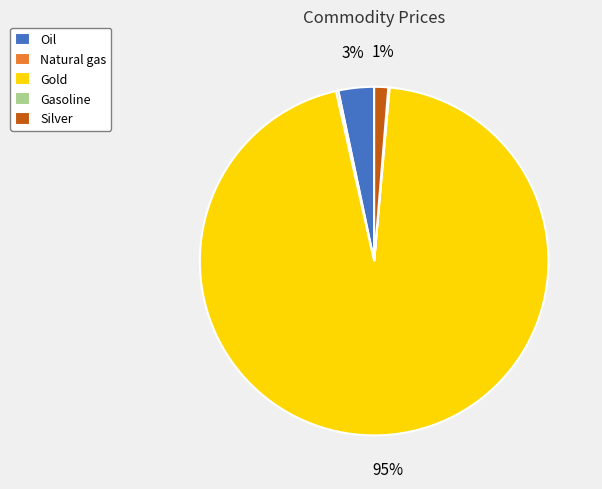

Do Silver and Oil together represent more than half of the pie?

No